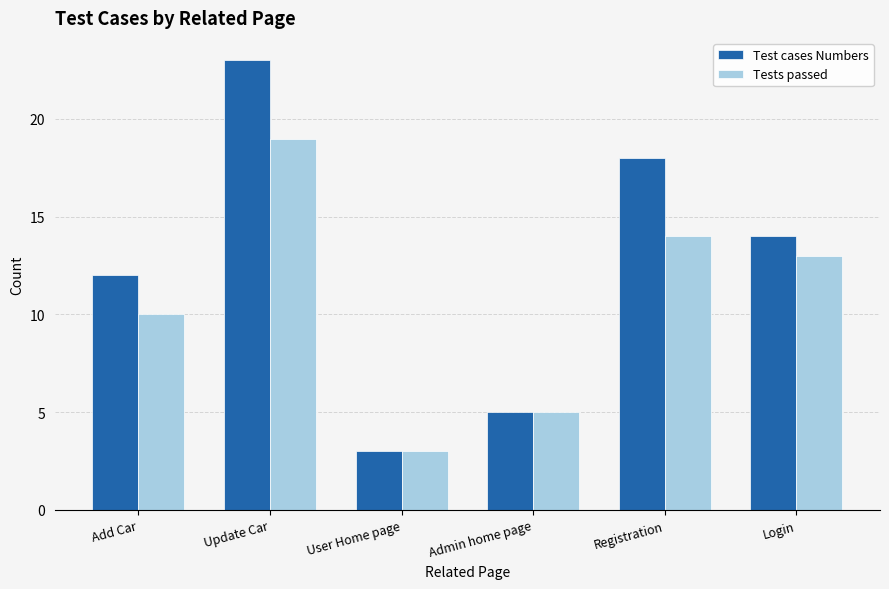

What position from the right is Add Car?

6